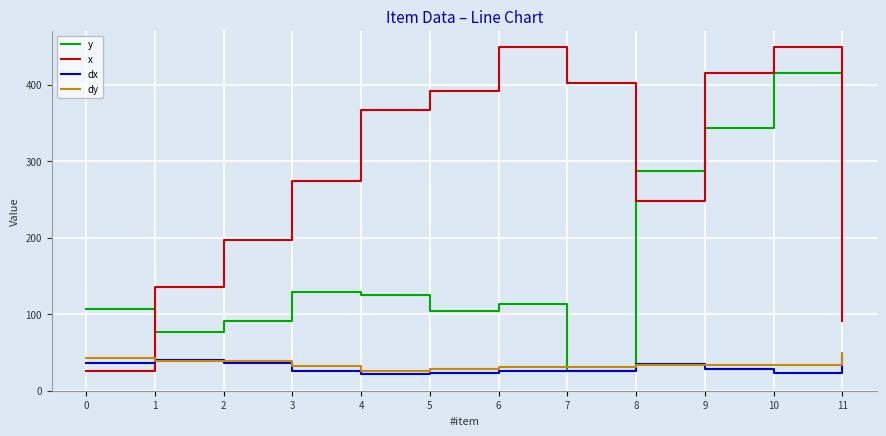

What is the total value across all series at 10?

920.7